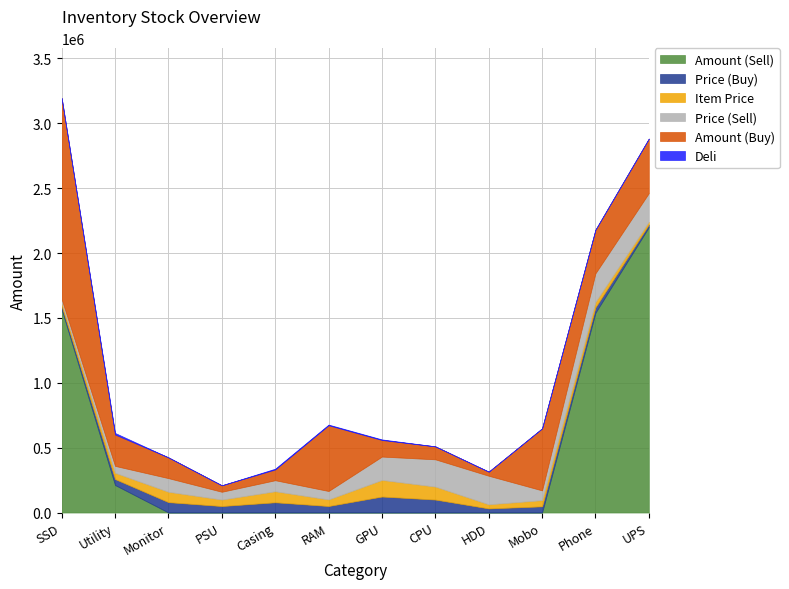

How many categories are shown in the chart?

12